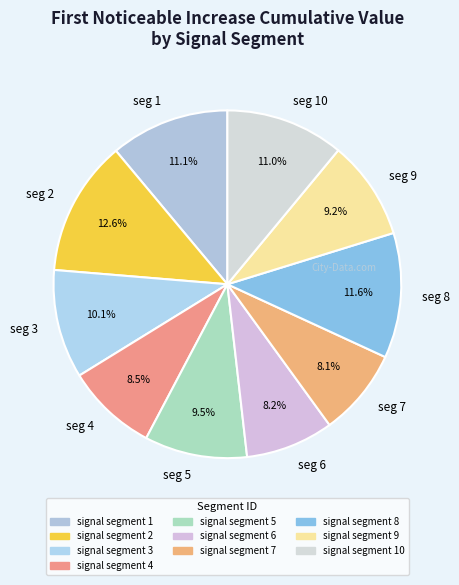

What is the total percentage of seg 9 and seg 4?

17.7%